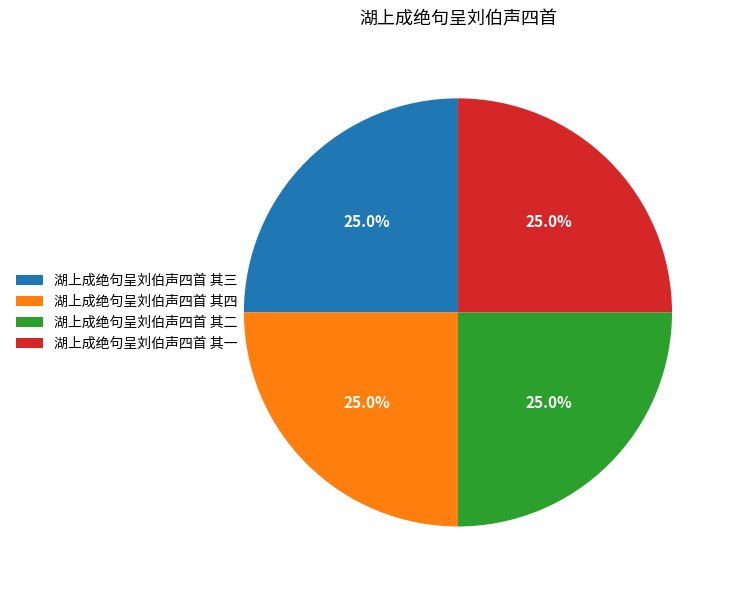

To the nearest percent, what portion does 湖上成绝句呈刘伯声四首 其三 represent?

25%